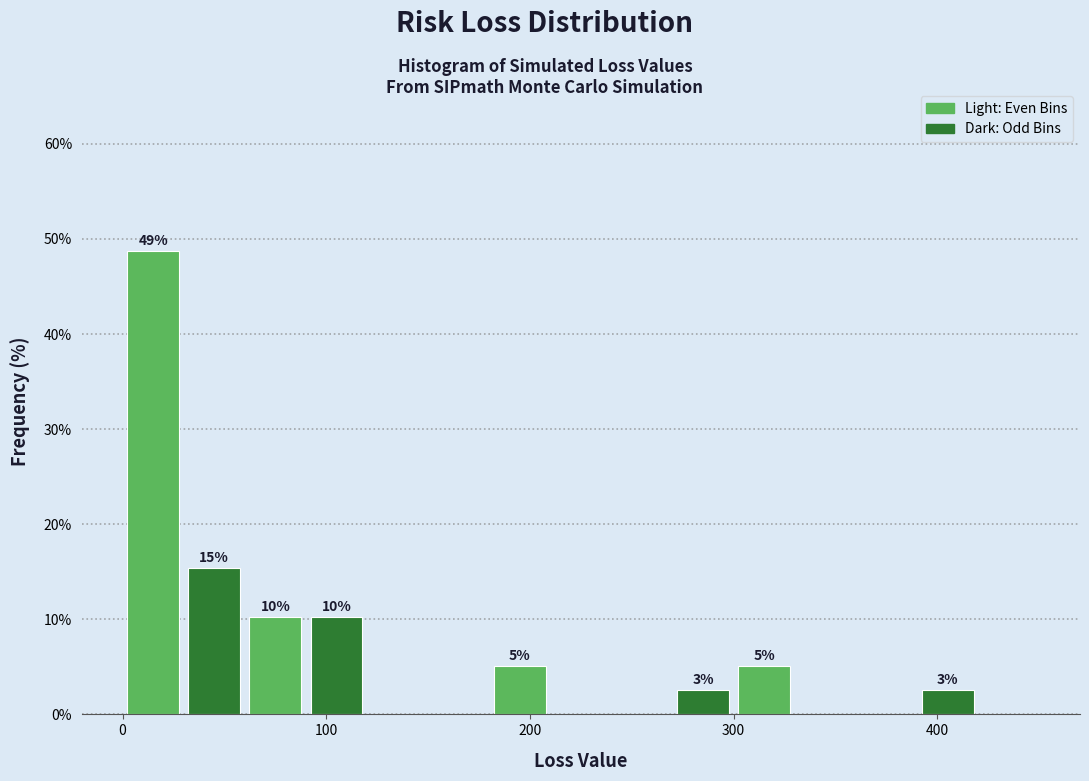

Read against the x-axis, roughly where is the centre of the tallest bar?

20